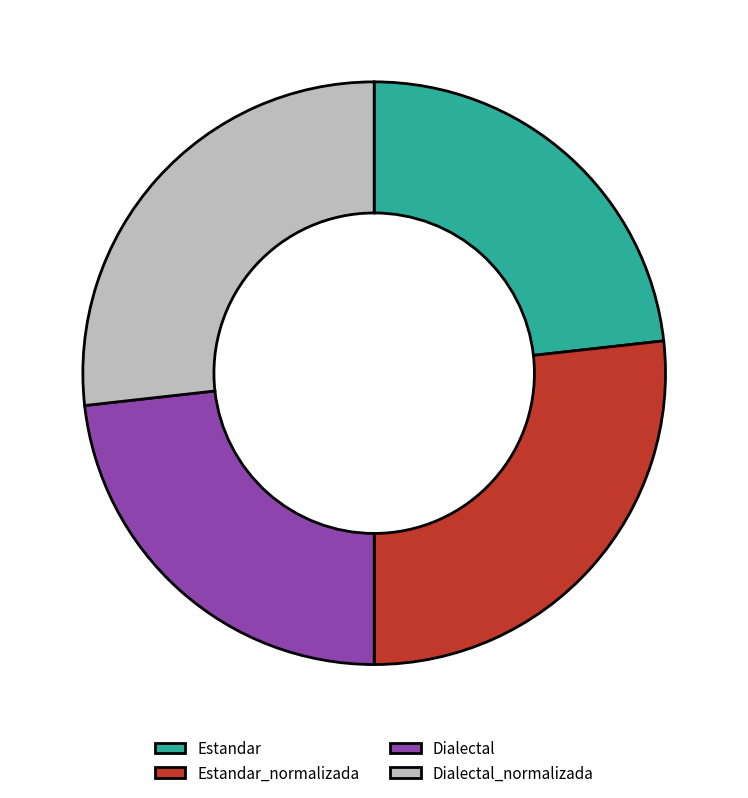

Which has a higher value, Dialectal or Dialectal_normalizada?

Dialectal_normalizada